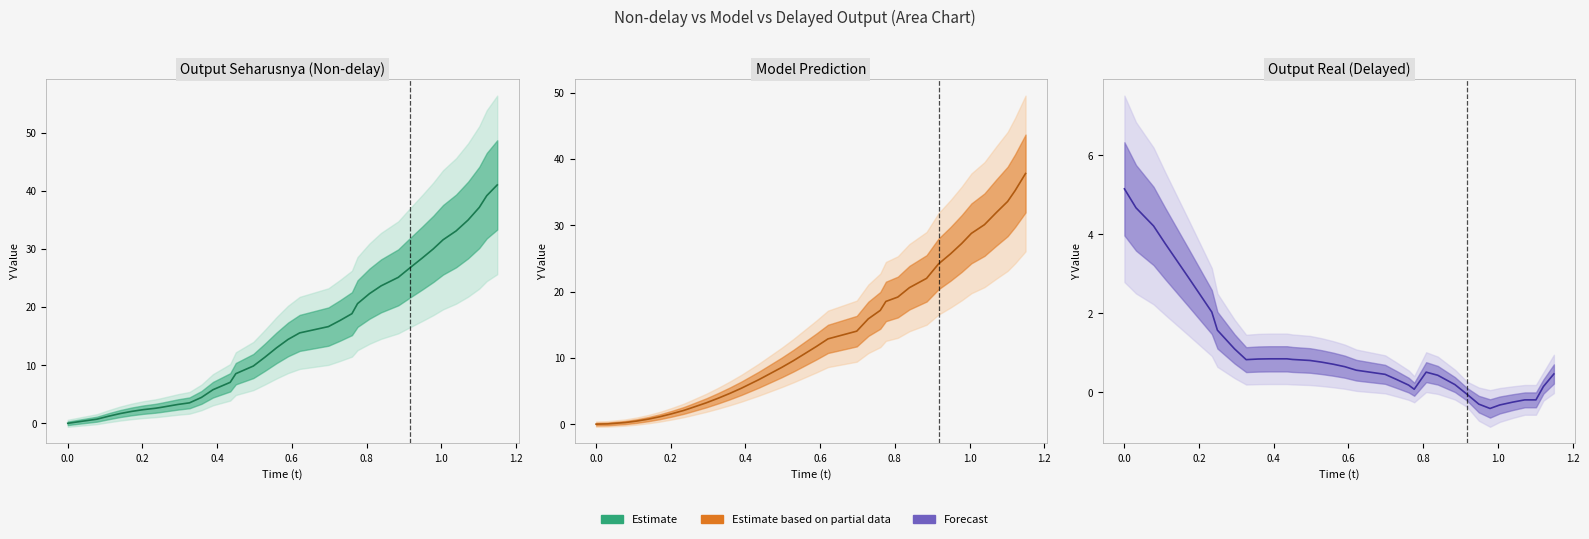

Which series ends up on top after the final intersection of Estimate based on partial data and Forecast?

Estimate based on partial data